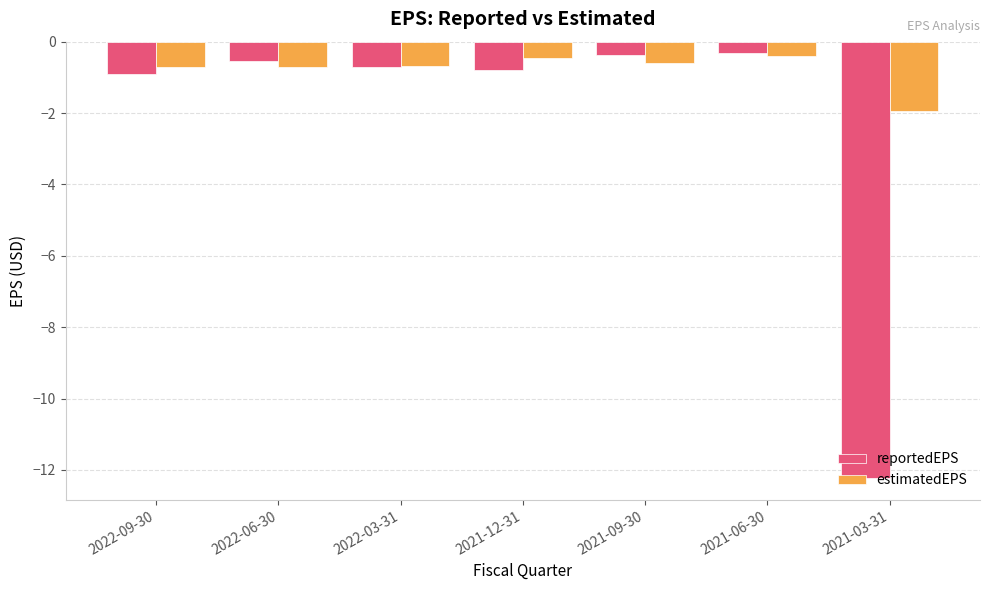

What are all the series names shown in the legend?

reportedEPS, estimatedEPS